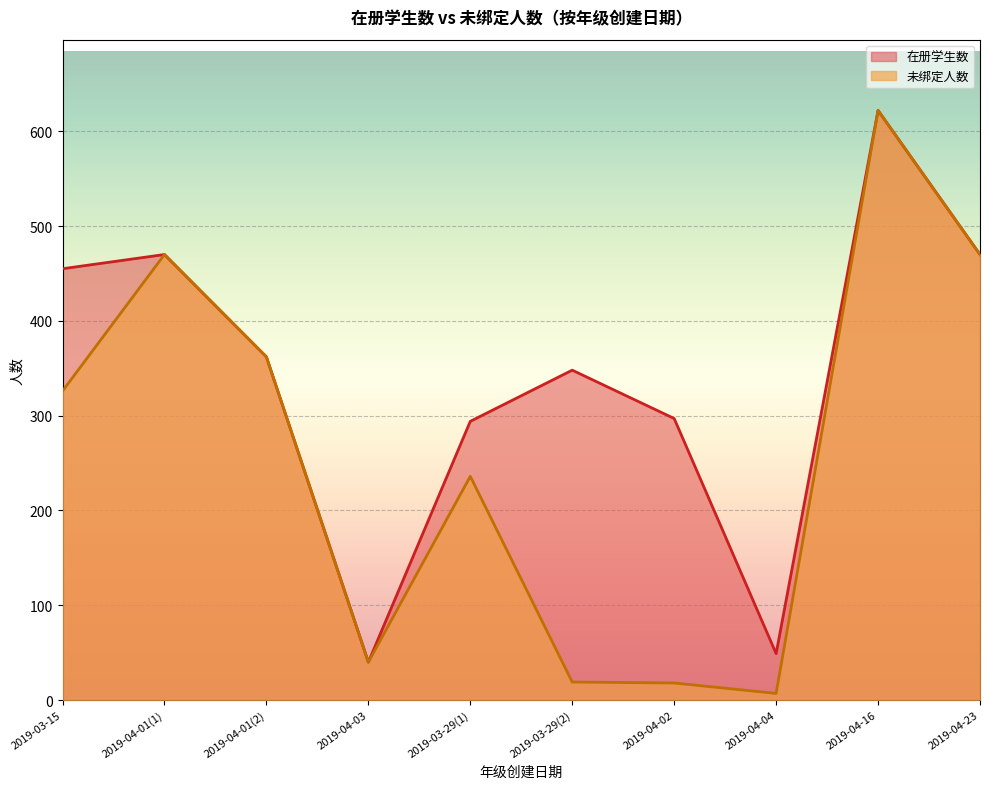

Which series has the largest total across all categories?

在册学生数